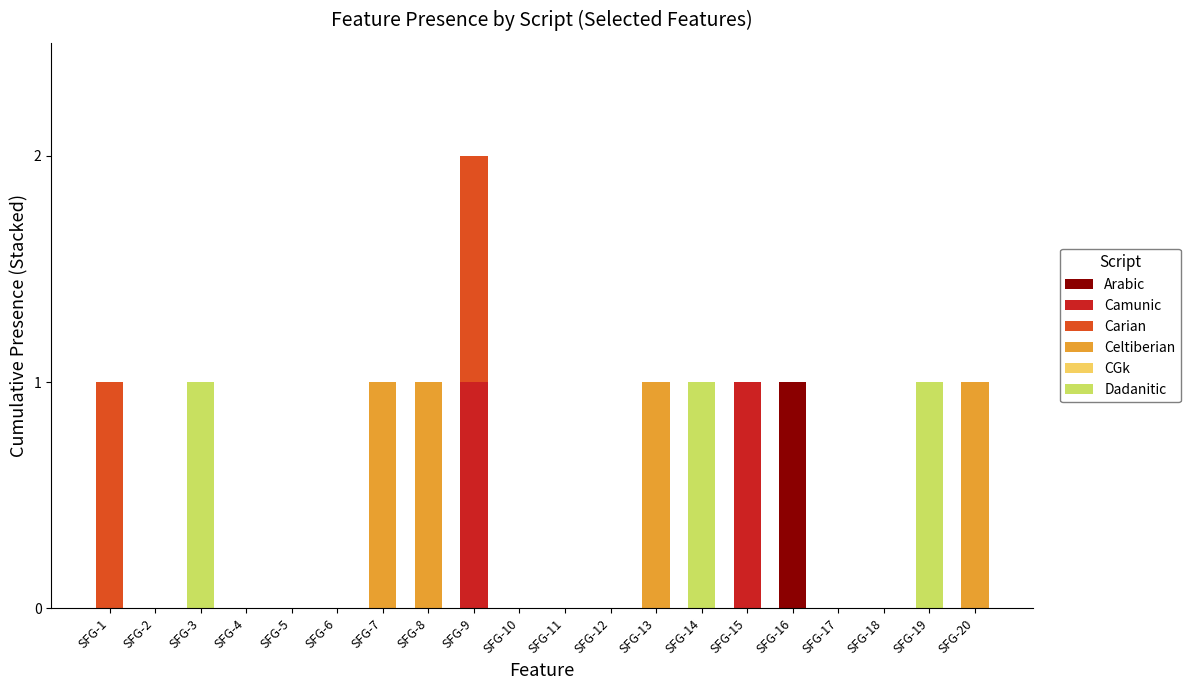

At which category is the sum across all series the highest?

SFG-9